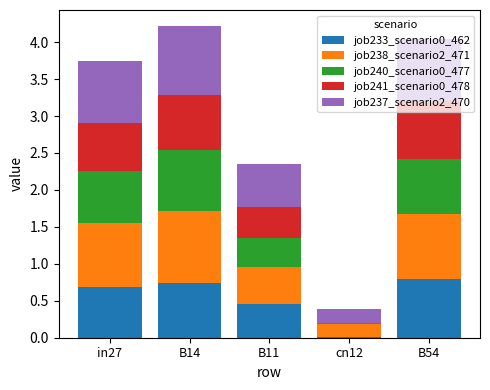

What is the sum of the job233_scenario0_462 values at B14 and B11?

1.2